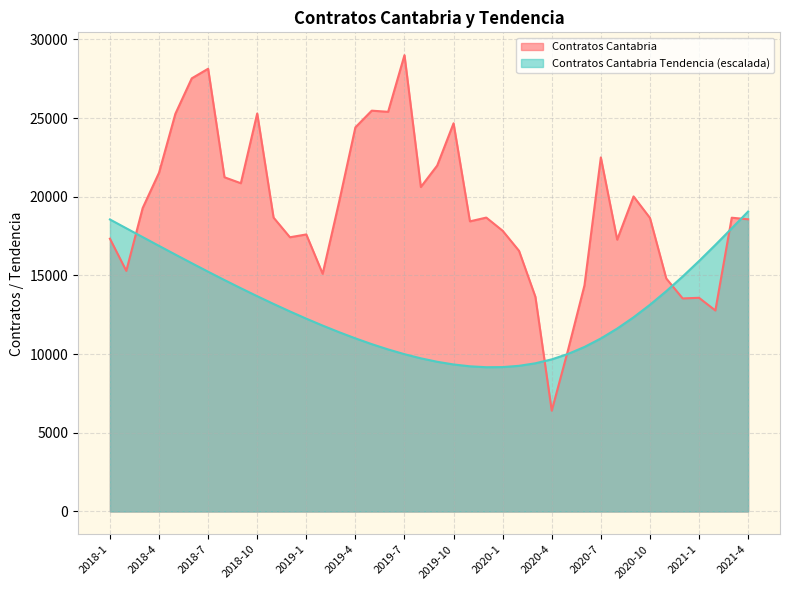

What is the difference between the maximum and minimum values in the Contratos Cantabria Tendencia series?

9892.1